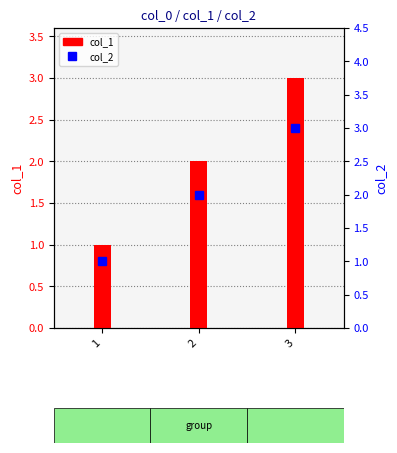

What is the minimum value for col_1?

1